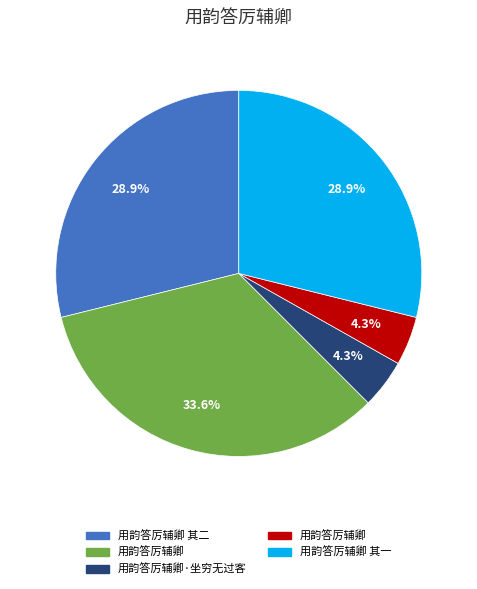

Is there any slice that represents more than half of the pie?

No